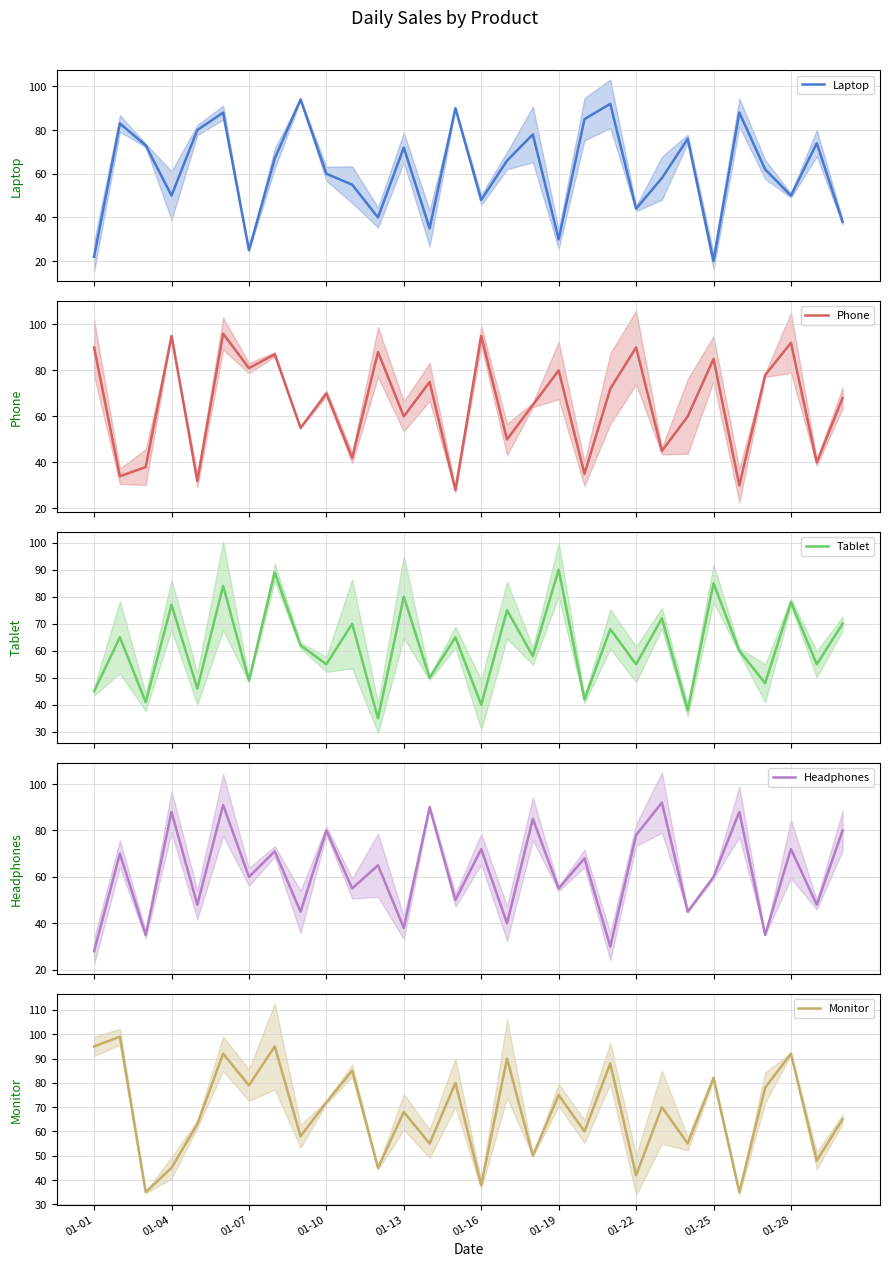

Which series has the largest total across all categories?

Monitor